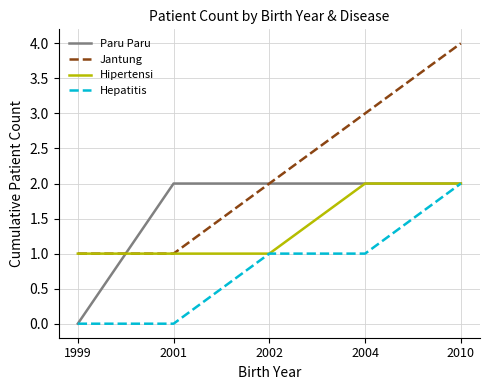

Is it true that Hipertensi equals 1 at 2004?

False